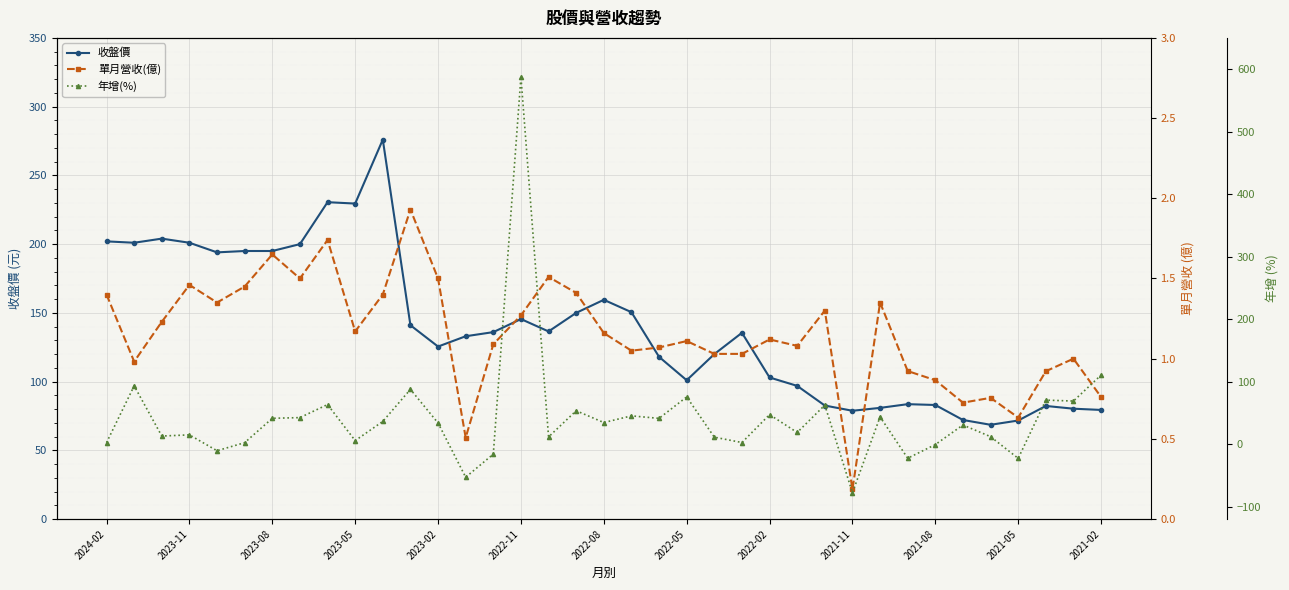

Reading left to right, what are all the values shown in this chart?

收盤價: 202.0	201.0	204.0	201.0	194.0	195.0	195.0	200.0	230.5	229.5	276.0	141.0	125.5	133.0	136.0	145.5	136.5	150.0	159.5	150.5	118.0	101.0	120.0	135.5	103.0	96.9	82.6	78.8	80.9	83.6	83.0	72.1	68.6	71.7	82.3	80.3	79.4
單月營收(億): 1.4	1.0	1.2	1.5	1.4	1.4	1.6	1.5	1.7	1.2	1.4	1.9	1.5	0.5	1.1	1.3	1.5	1.4	1.2	1.1	1.1	1.1	1.0	1.0	1.1	1.1	1.3	0.2	1.4	0.9	0.9	0.7	0.8	0.6	0.9	1.0	0.8
年增(%): 2.4	93.2	12.9	14.8	-10.6	2.3	41.3	42.4	63.3	5.6	36.3	87.6	33.8	-53.0	-16.0	587.7	11.5	53.4	34.5	45.2	41.2	75.5	11.1	2.5	47.2	18.6	62.4	-77.8	43.6	-22.6	-0.8	30.6	11.9	-22.8	70.4	68.9	110.5